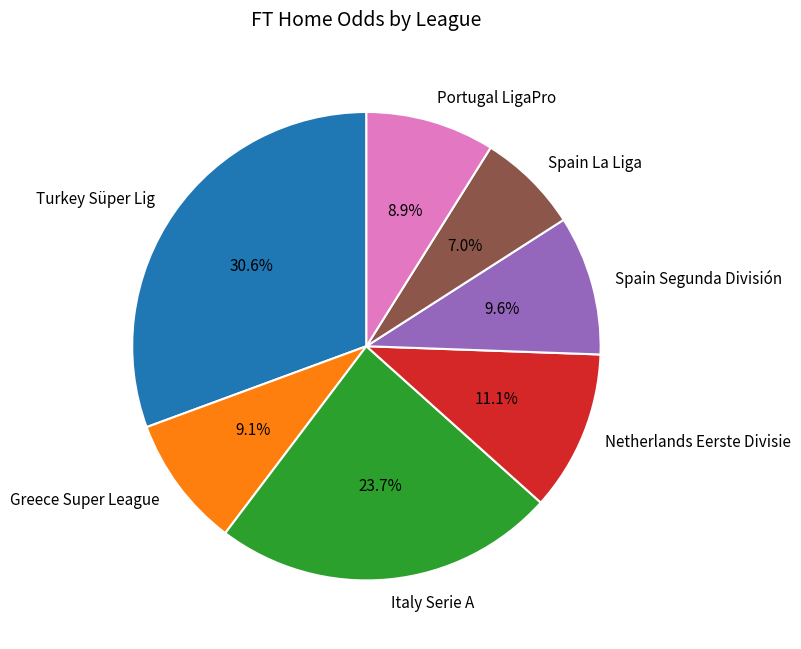

Which category has the biggest portion of the pie?

Turkey Süper Lig